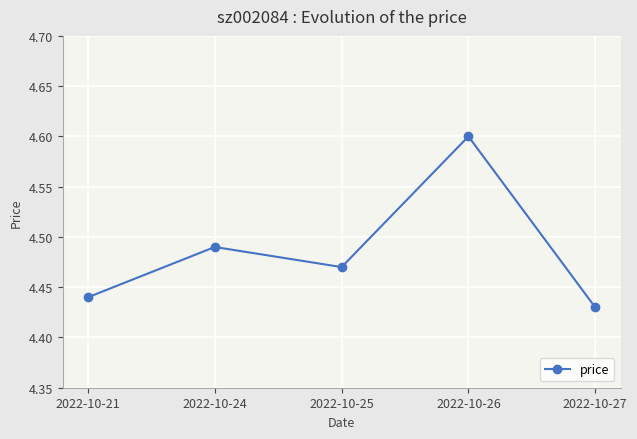

What is the difference between the maximum and second lowest values?

0.2